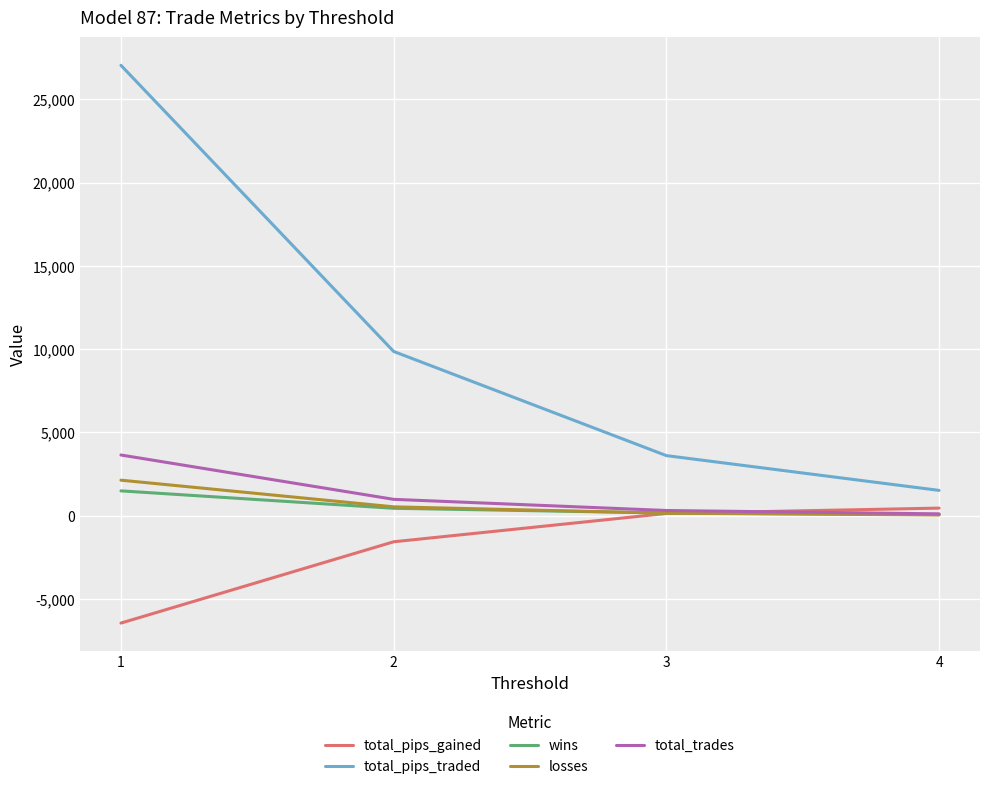

Which series has the largest total across all categories?

total_pips_traded